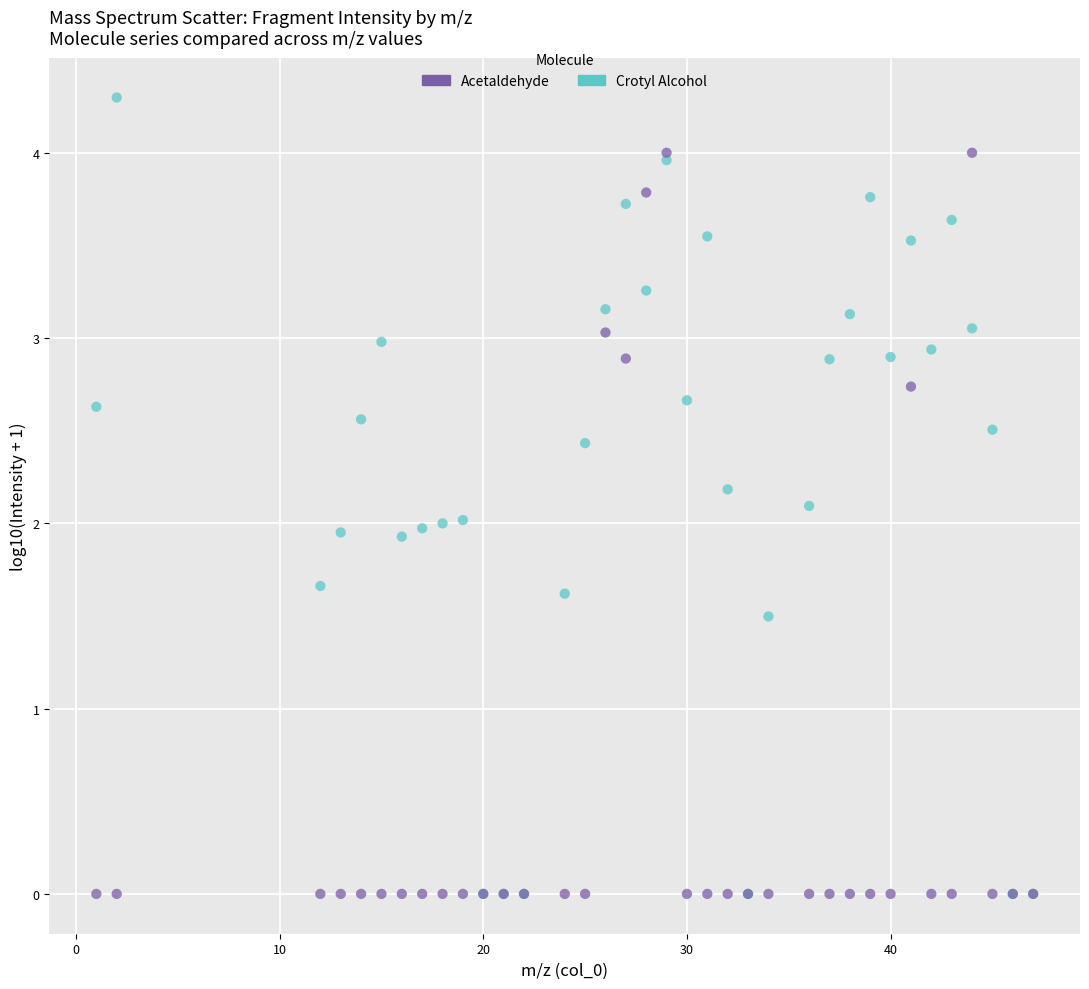

What are all the series names shown in the legend?

Acetaldehyde, Crotyl Alcohol